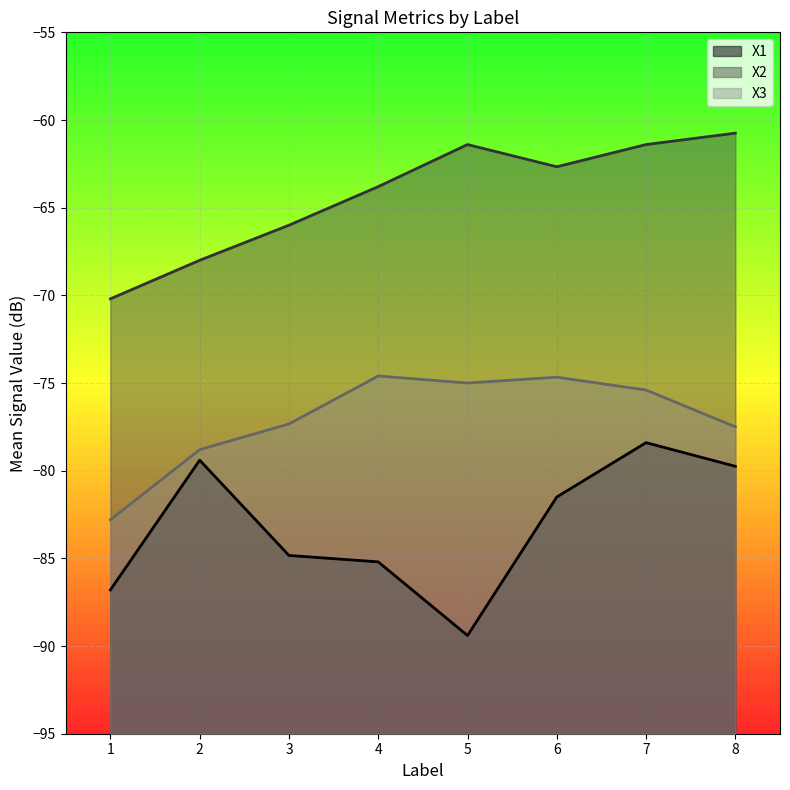

What is the sum of the X1_mean_by_label values at 8 and 1?

-165.4